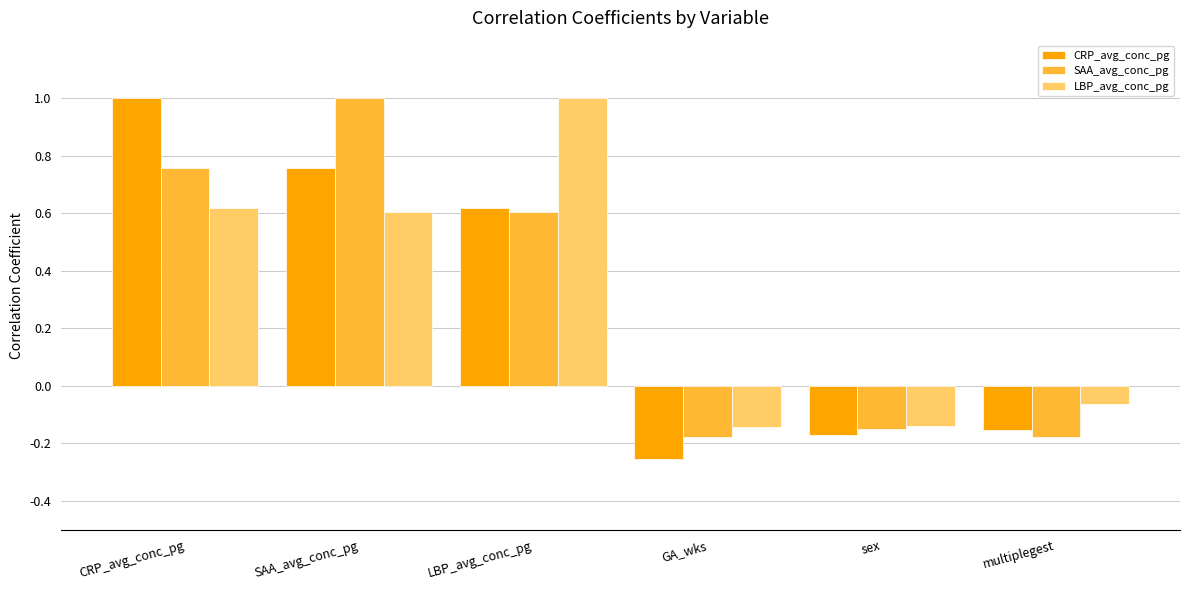

At CRP_avg_conc_pg, list the series in order from smallest to largest.

LBP_avg_conc_pg, SAA_avg_conc_pg, CRP_avg_conc_pg